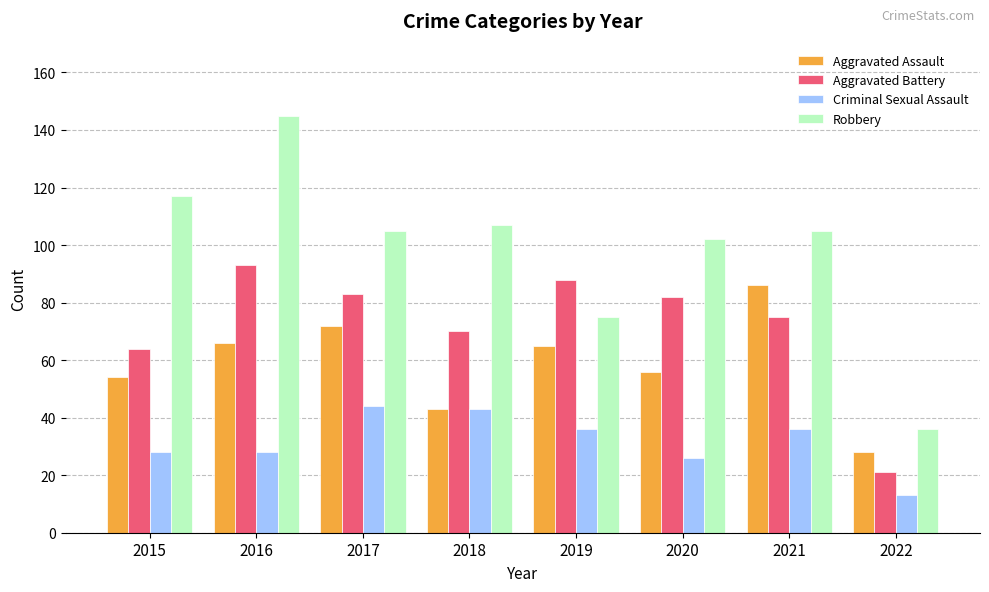

Reading right to left, list all the values displayed in this chart.

Aggravated Assault: 2022=28	2021=86	2020=56	2019=65	2018=43	2017=72	2016=66	2015=54
Aggravated Battery: 2022=21	2021=75	2020=82	2019=88	2018=70	2017=83	2016=93	2015=64
Criminal Sexual Assault: 2022=13	2021=36	2020=26	2019=36	2018=43	2017=44	2016=28	2015=28
Robbery: 2022=36	2021=105	2020=102	2019=75	2018=107	2017=105	2016=145	2015=117